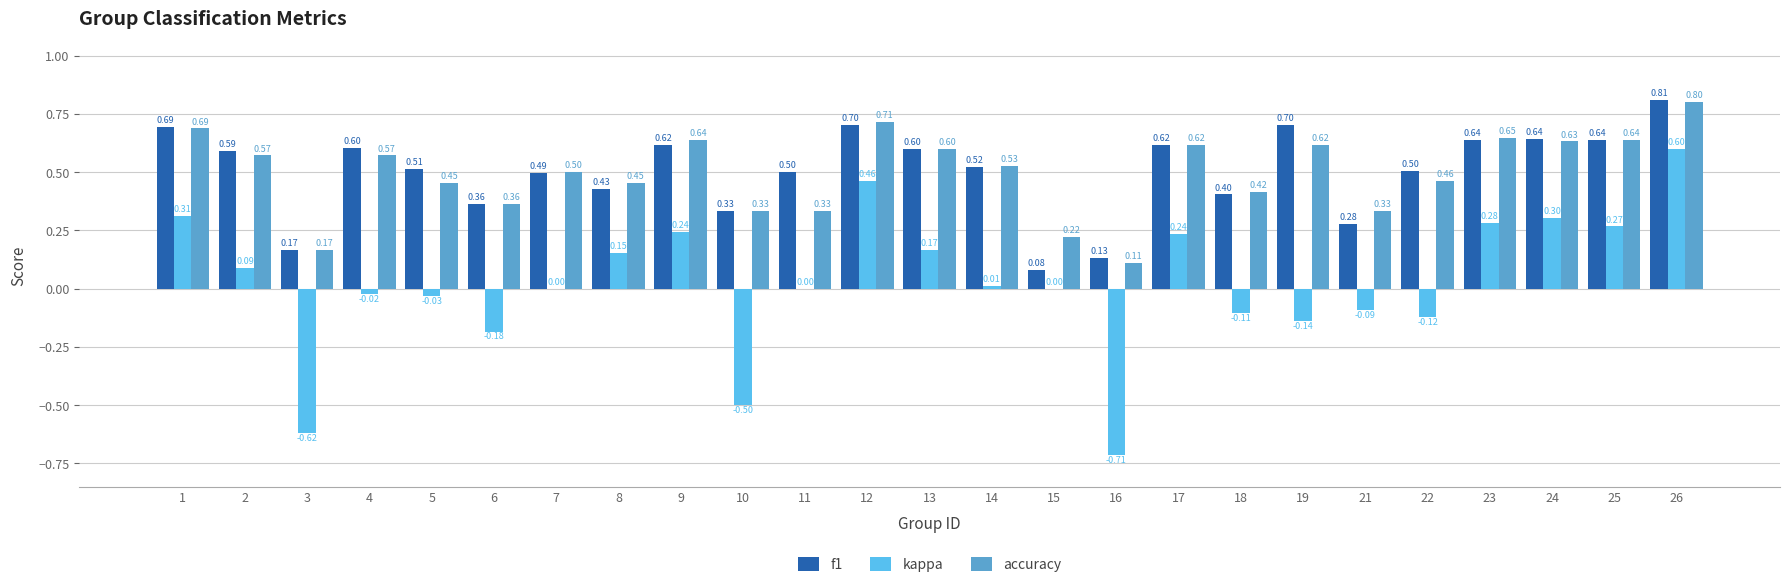

What is the difference between the kappa values at 5 and 26?

0.6